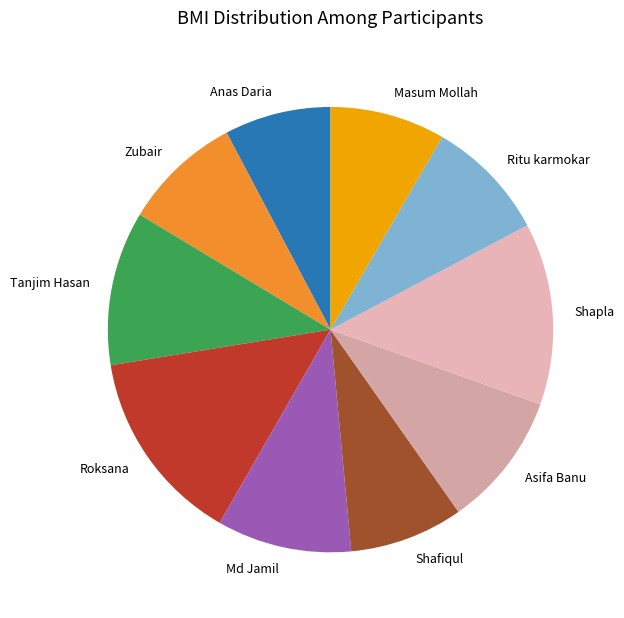

Do Asifa Banu and Md Jamil together represent more than half of the pie?

No